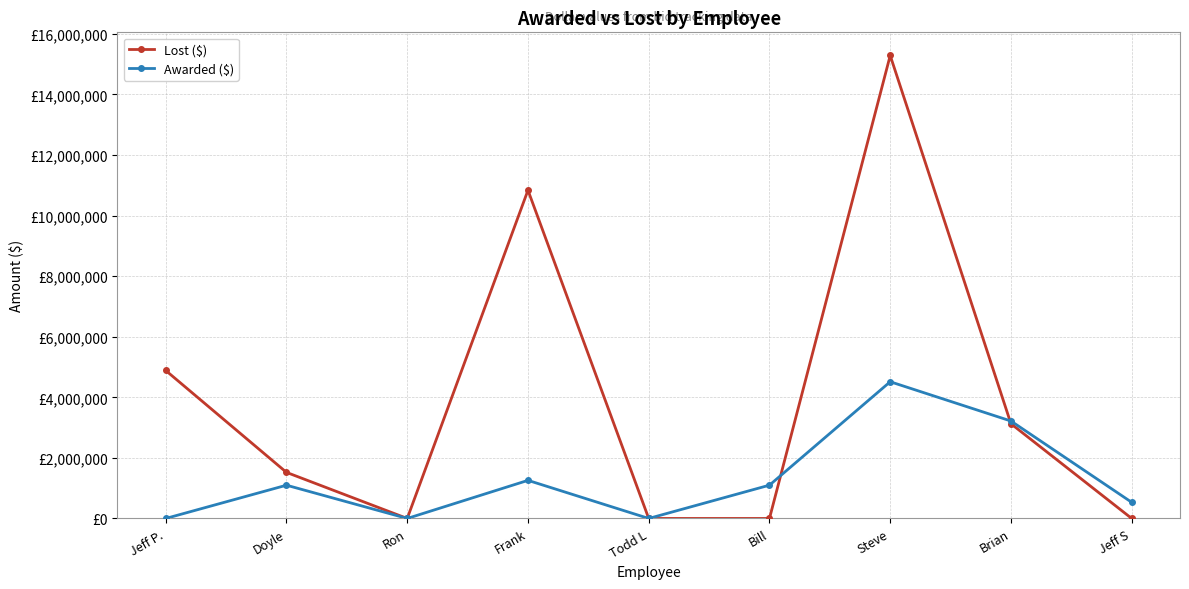

True or false: Lost ($) has a value of -8418366 at Bill.

False